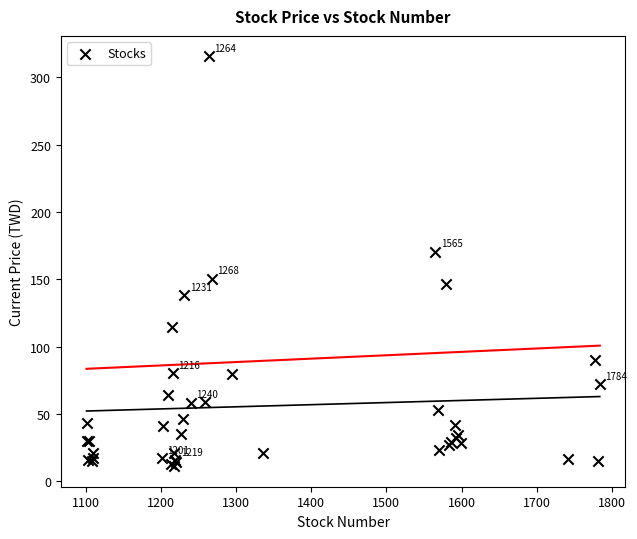

What Y value in the scatter plot is closest to 163?

170.5